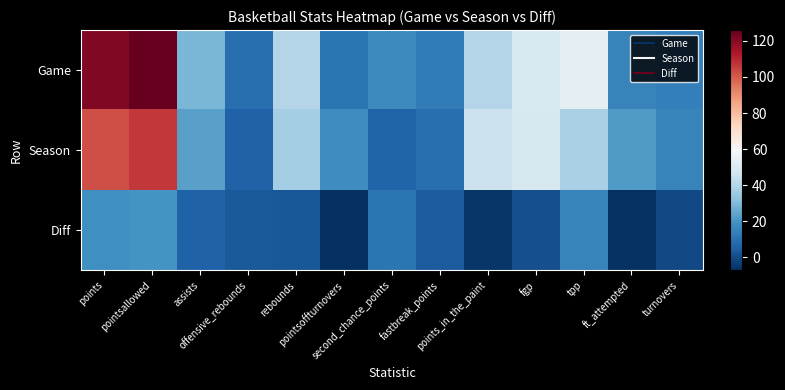

Reading right to left, extract all data points from this chart.

Game: turnovers=14.0	ft_attempted=15.0	tpp=52.8	fgp=49.5	points_in_the_paint=40.0	fastbreak_points=13.0	second_chance_points=17.0	pointsoffturnovers=11.0	rebounds=40.0	offensive_rebounds=9.0	assists=29.0	pointsallowed=126.0	points=121.0
Season: turnovers=14.7	ft_attempted=21.5	tpp=37.9	fgp=48.5	points_in_the_paint=45.3	fastbreak_points=9.2	second_chance_points=6.0	pointsoffturnovers=18.2	rebounds=36.8	offensive_rebounds=5.3	assists=23.3	pointsallowed=106.3	points=102.5
Diff: turnovers=-0.7	ft_attempted=-6.5	tpp=14.9	fgp=1.0	points_in_the_paint=-5.3	fastbreak_points=3.8	second_chance_points=11.0	pointsoffturnovers=-7.2	rebounds=3.2	offensive_rebounds=3.7	assists=5.7	pointsallowed=19.7	points=18.5